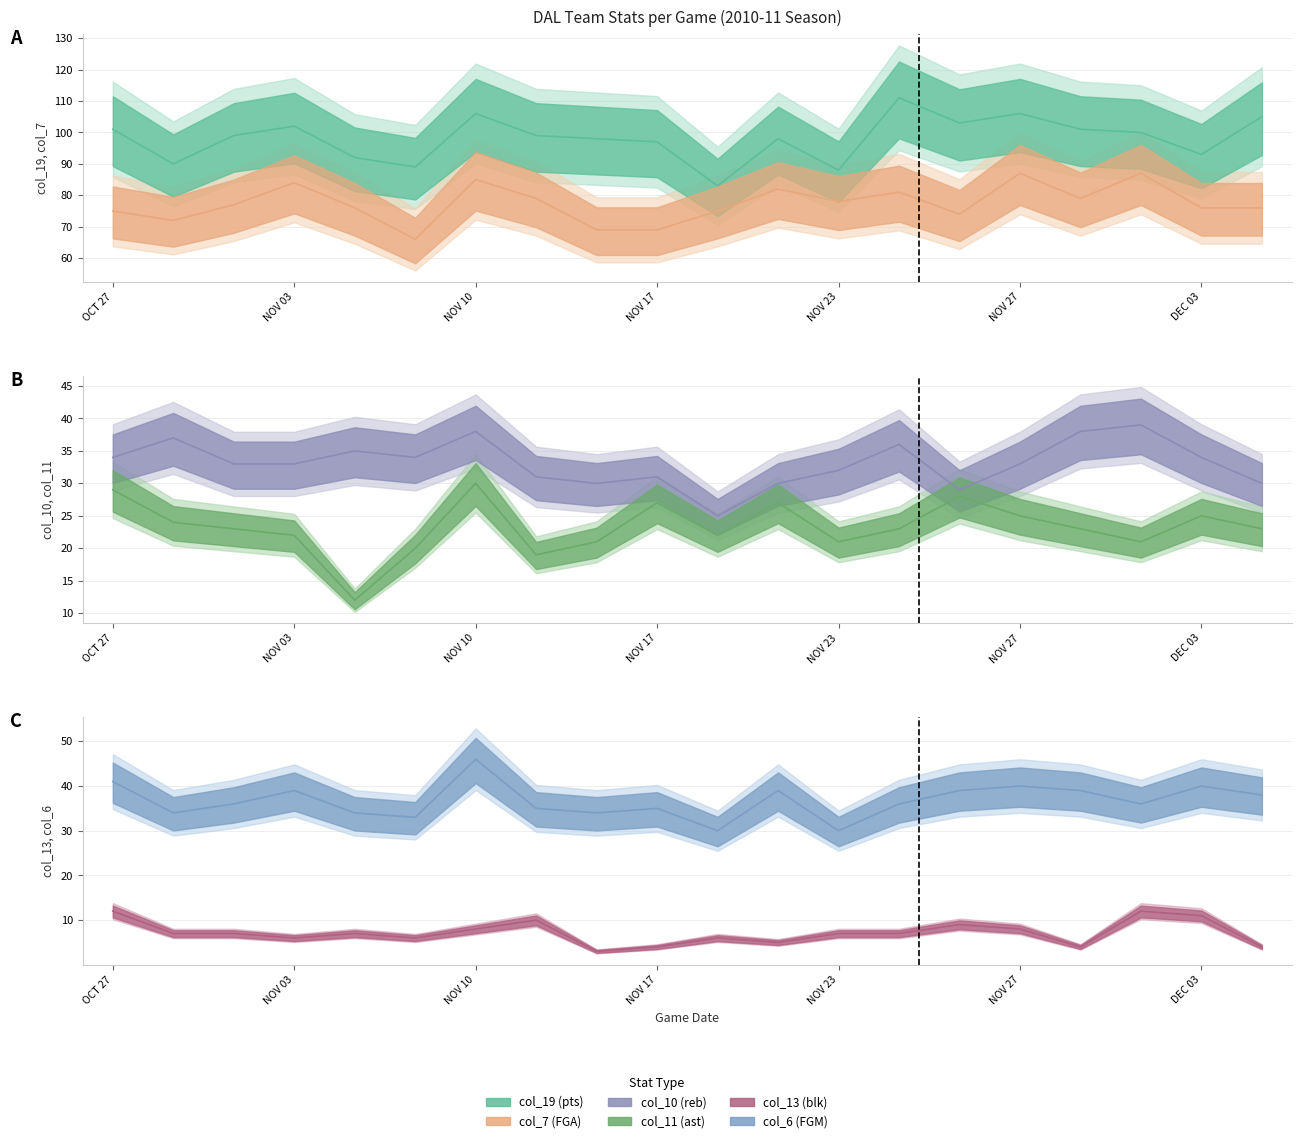

What is the minimum value for col_13 (blk)?

3